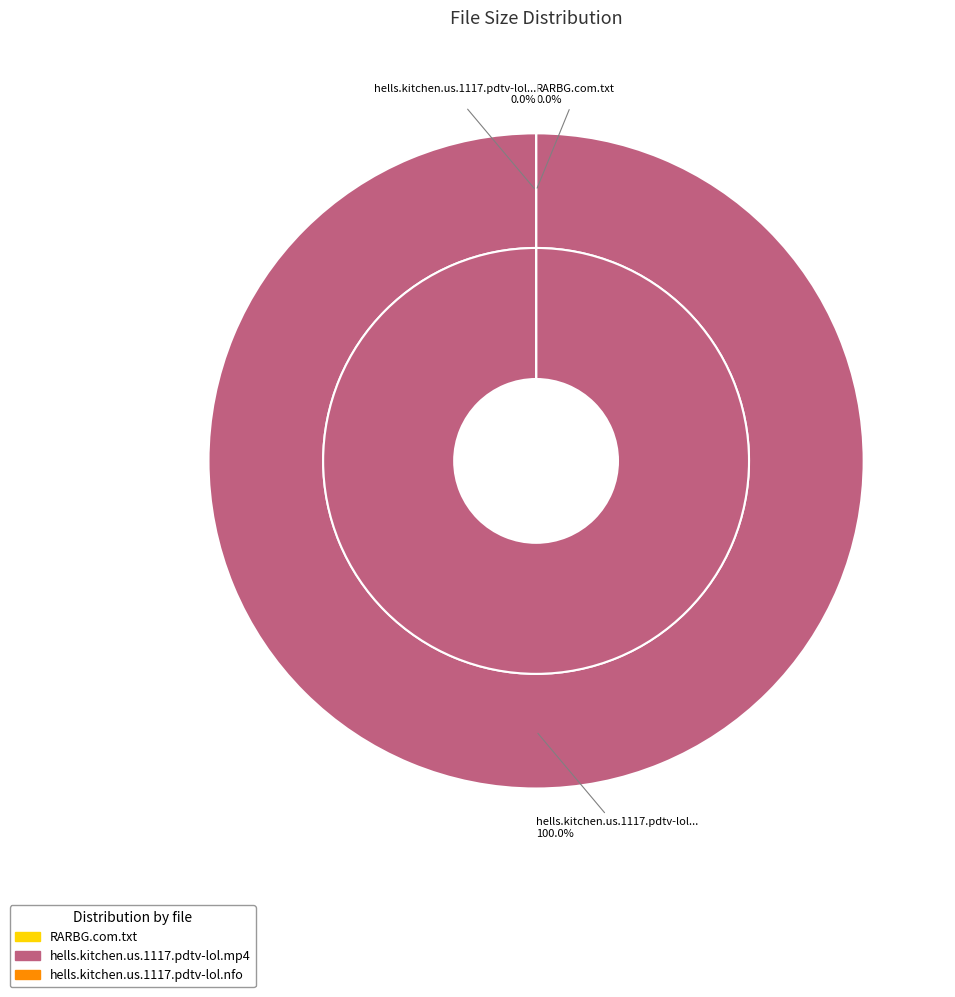

True or false: hells.kitchen.us.1117.pdtv-lol.nfo accounts for 11% of the total.

False